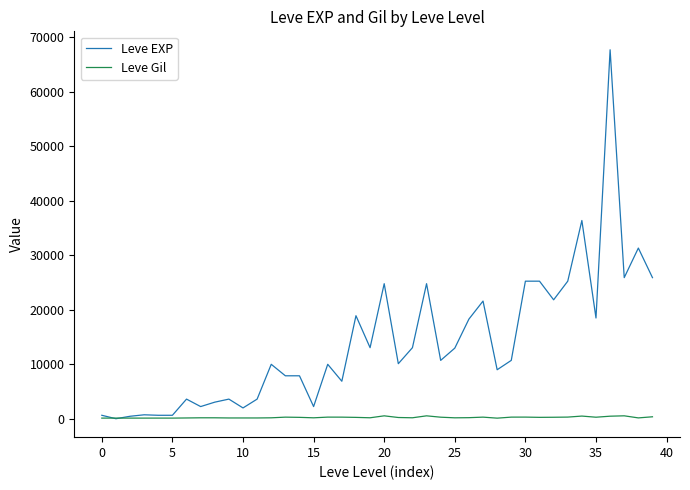

What is the maximum value shown in the chart?

67730